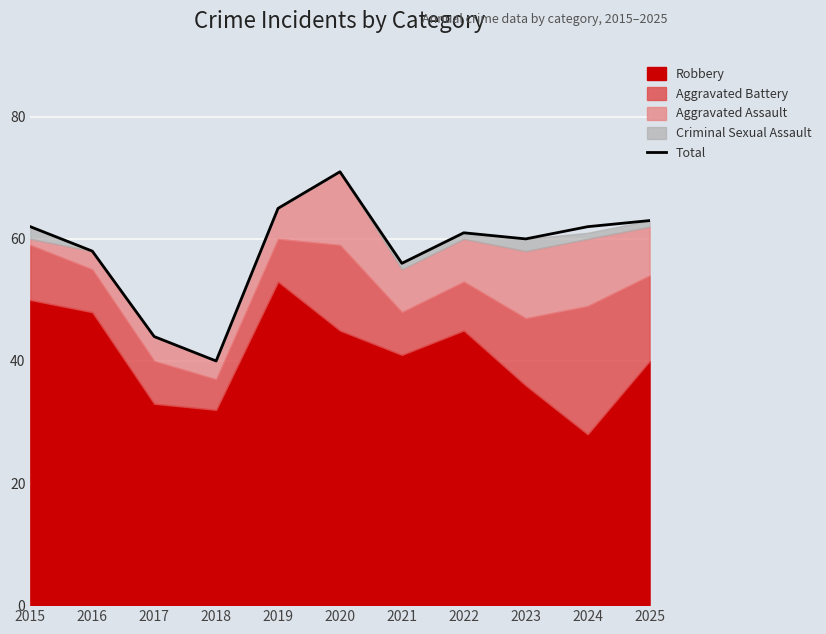

True or false: the data shows 60 at 2023.

True